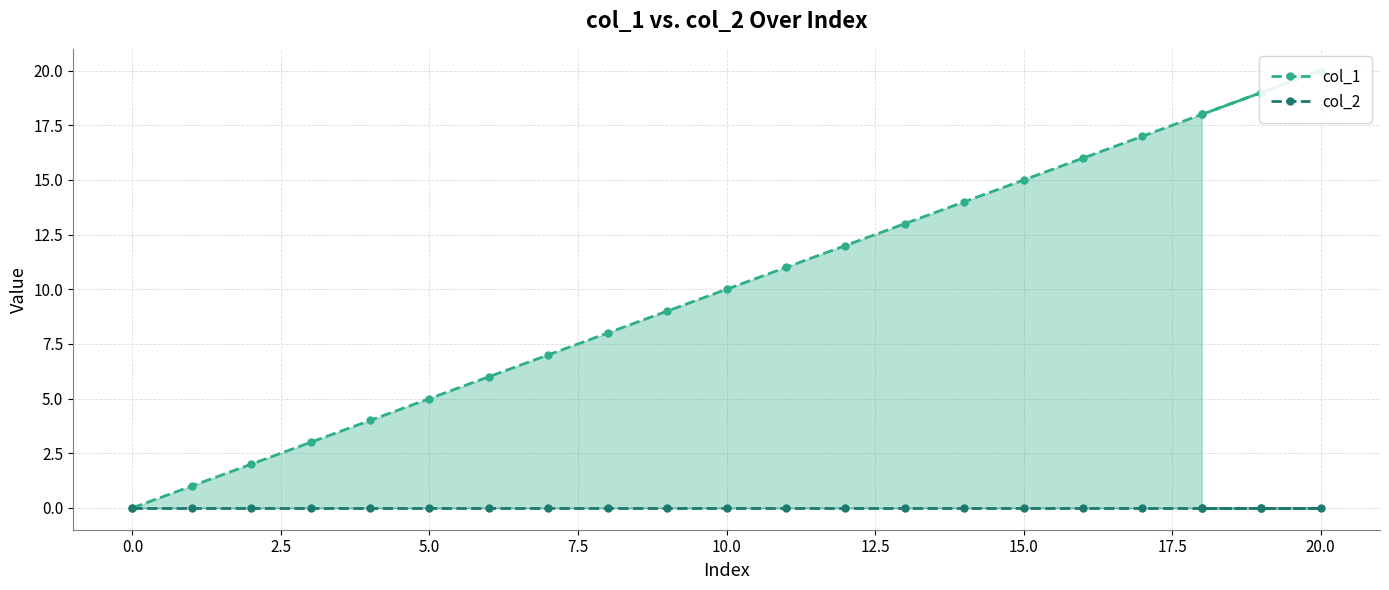

Is it true that col_1 equals 16 at 16?

True